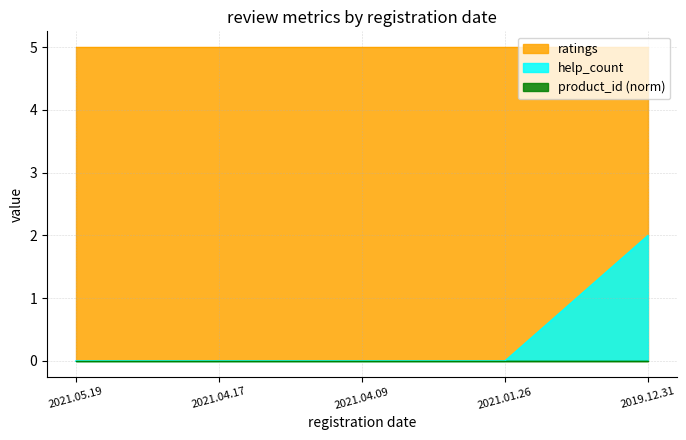

How many categories are shown in the chart?

5